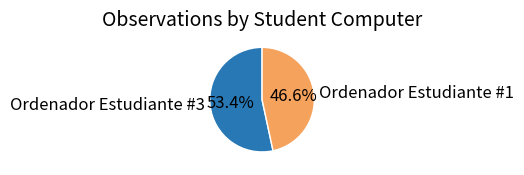

Between Ordenador Estudiante #3 and Ordenador Estudiante #1, which is larger?

Ordenador Estudiante #3